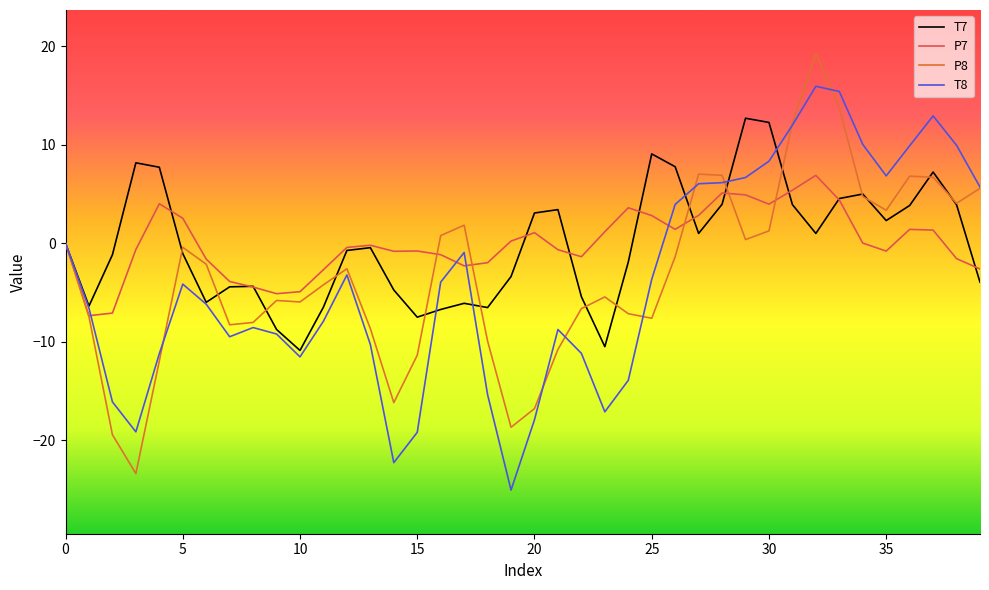

What is the minimum value for P7?

-7.4